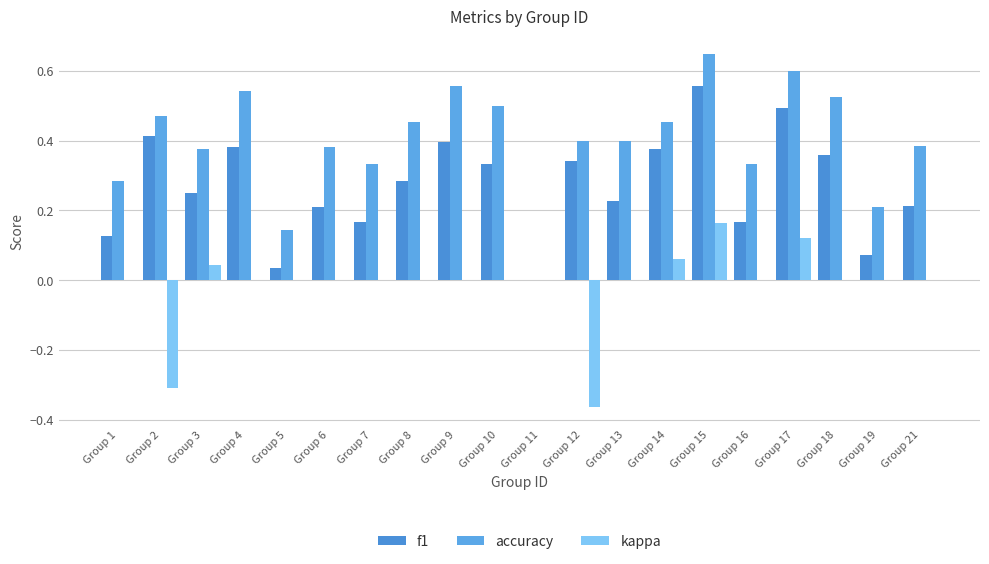

What is the total value across all series at Group 16?

0.5